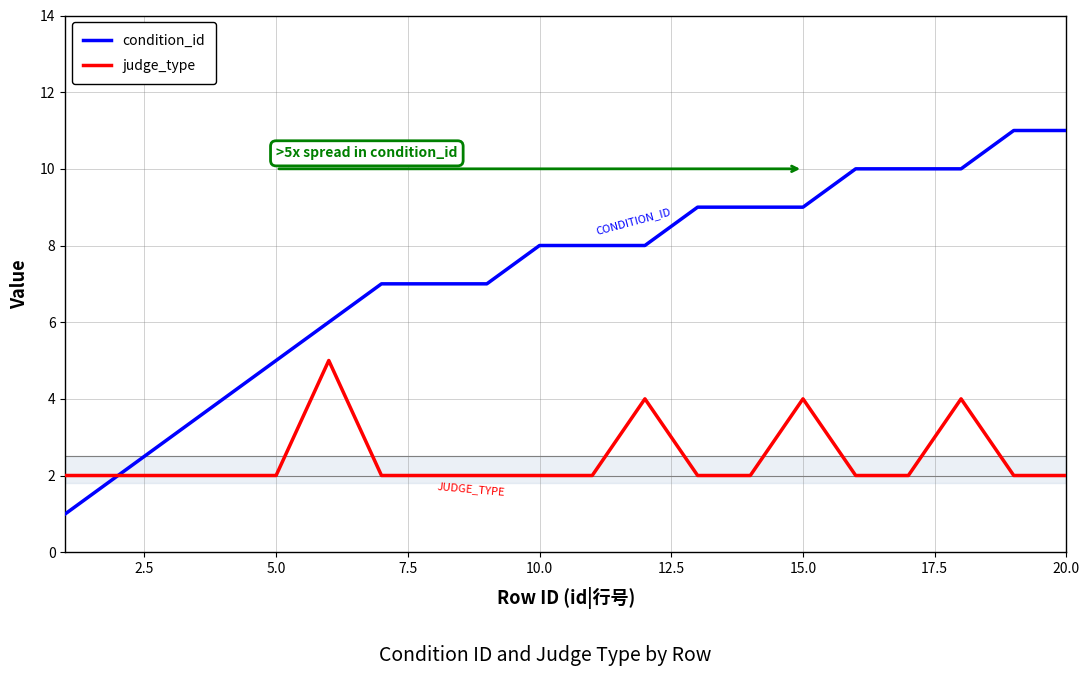

What is the sum of all judge_type values?

49